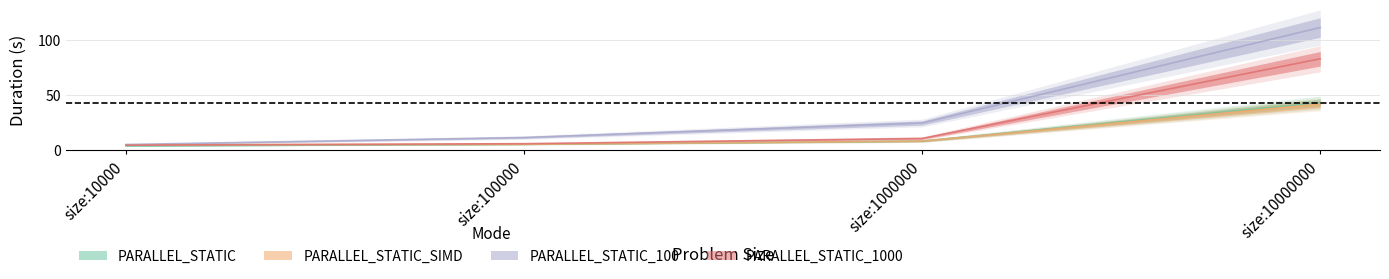

Is the value of PARALLEL_STATIC_SIMD at size:100000 greater than the value of PARALLEL_STATIC at size:1000000?

No